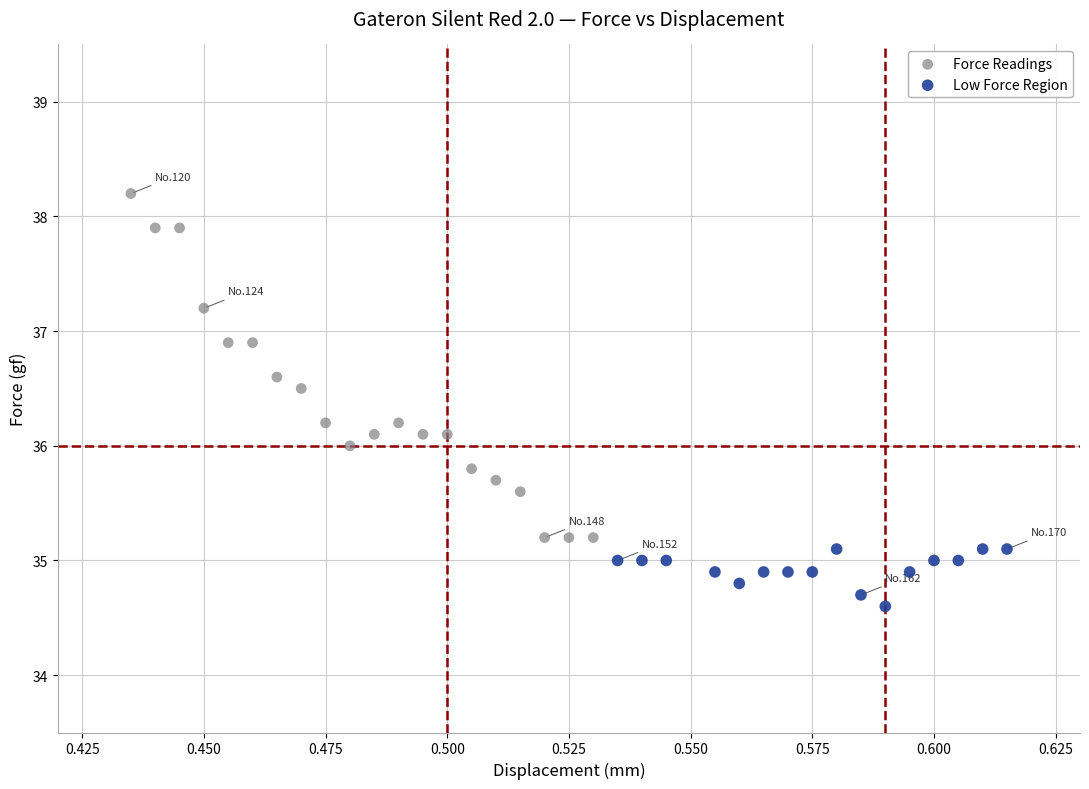

Which series contains the lowest Y value?

Low Force Region